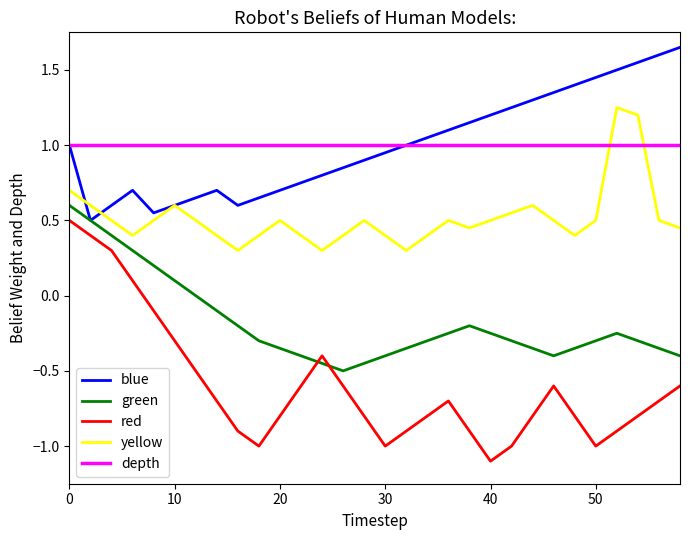

What is the minimum value shown in the chart?

-1.1